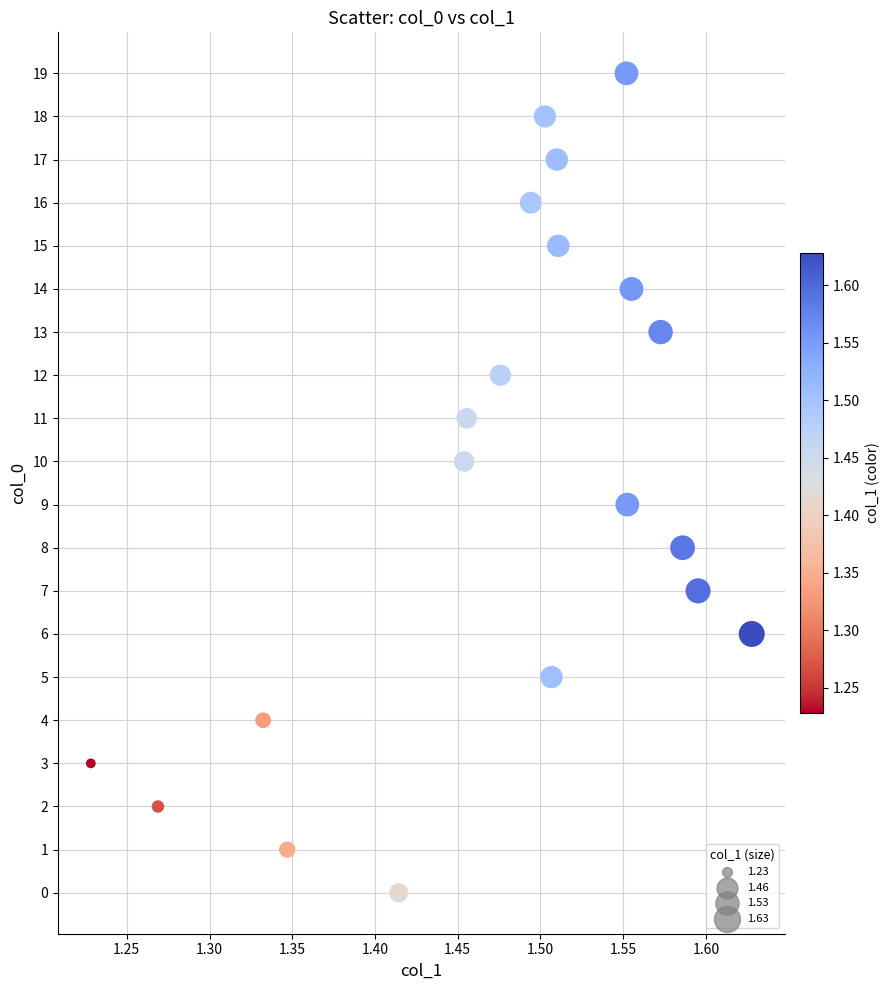

What is the range of Y values (max minus min)?

19